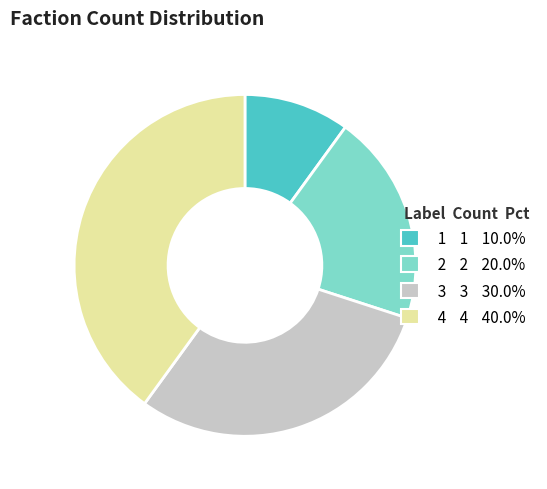

Do 4 4 40.0% and 2 2 20.0% together represent more than half of the pie?

Yes